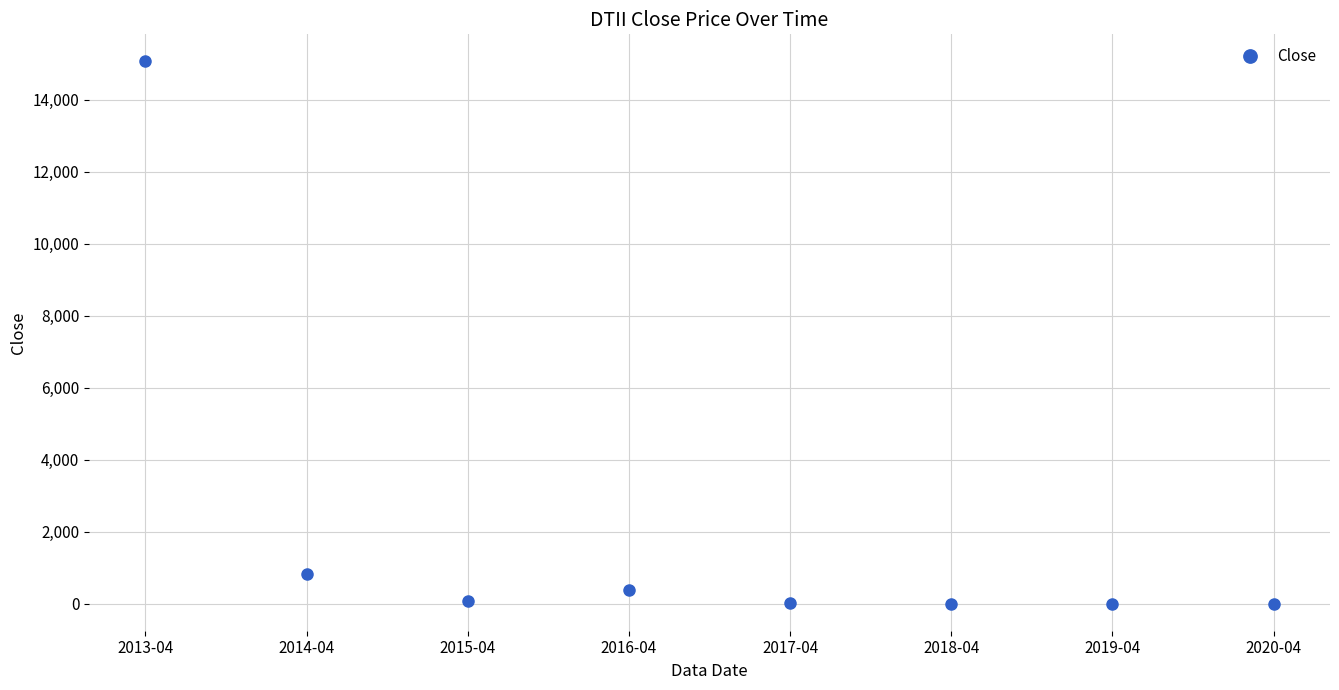

Read the value at 2020-04.

0.2